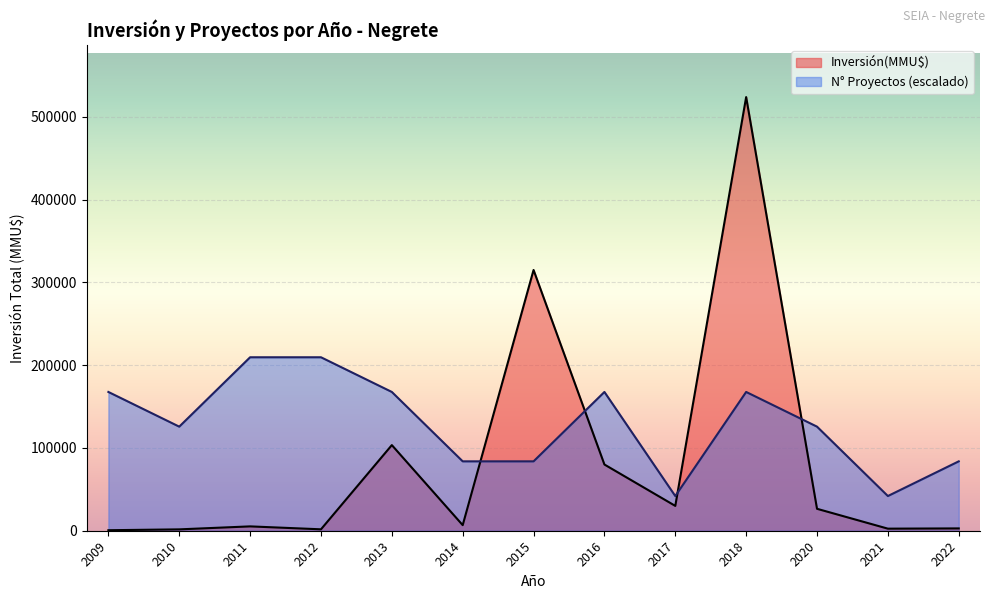

What is the spread (max minus min) of values at 2018?

356254.0